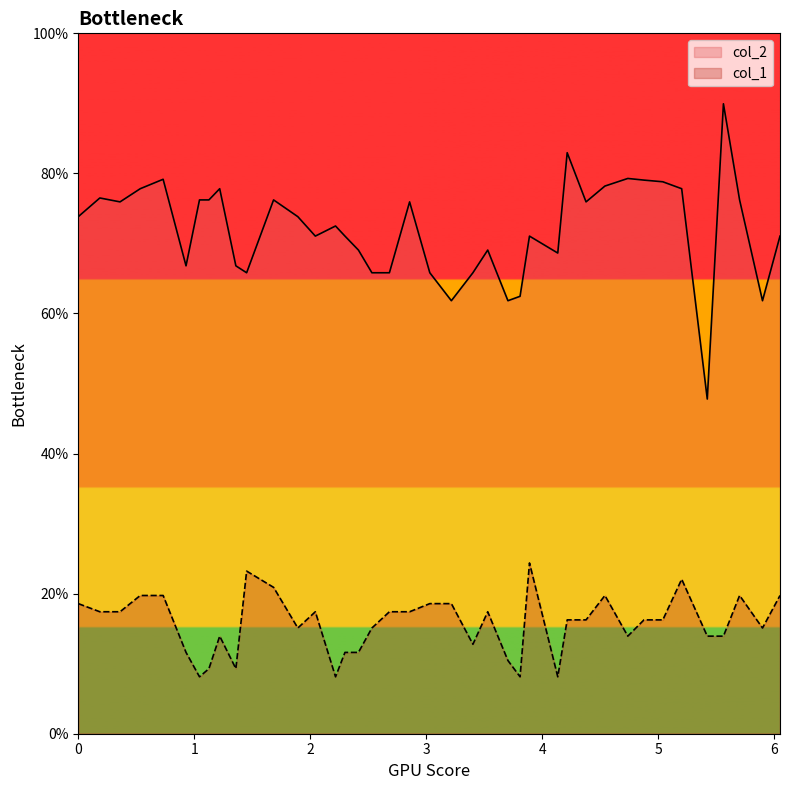

What is the value of the col_1 point at the 36th from the left?

13.9